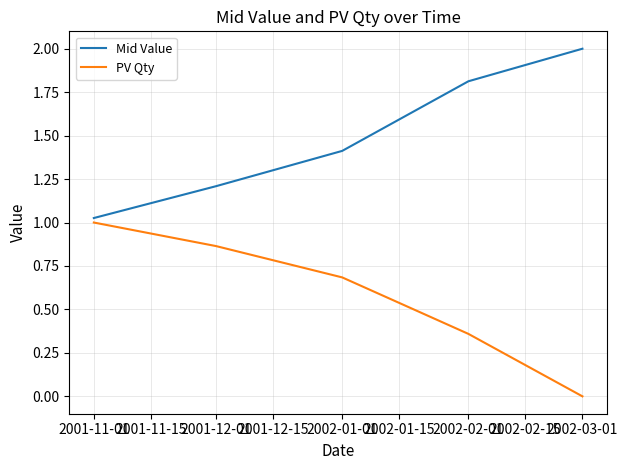

How many series are shown in this chart?

2